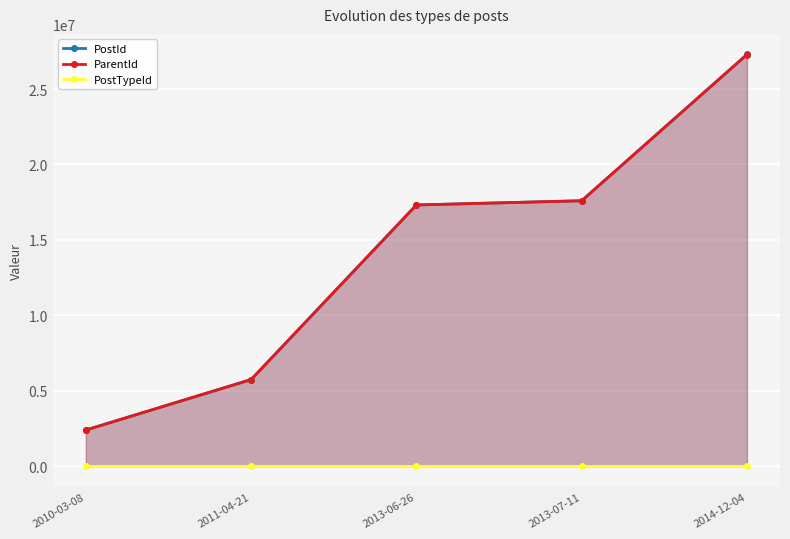

List the labels in order of PostTypeId value, smallest first.

2011-04-21, 2013-06-26, 2010-03-08, 2013-07-11, 2014-12-04